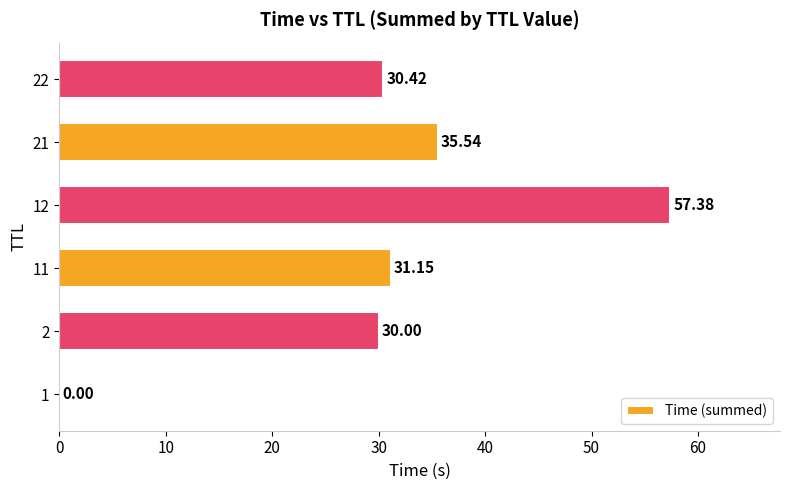

What is the sum of all values?

184.5